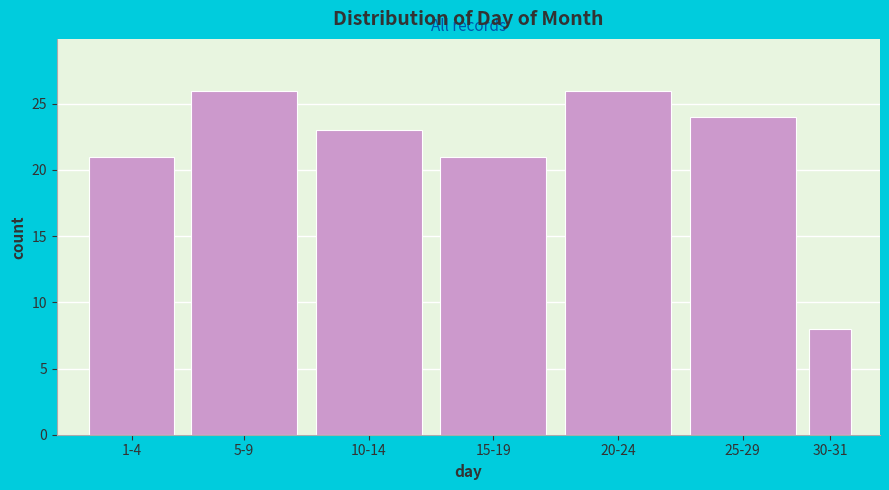

Reading left to right, extract all data points from this chart.

21	26	23	21	26	24	8